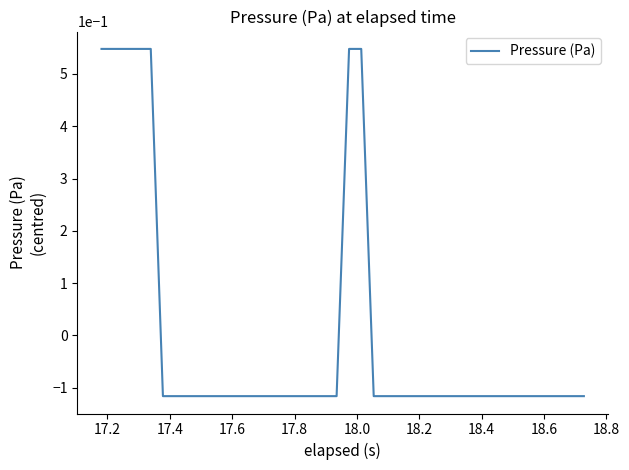

Count the number of values greater than 0.

7